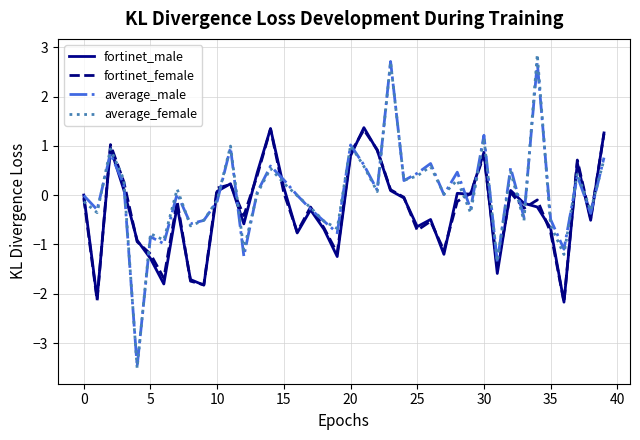

What is the minimum value for average_female?

-3.5